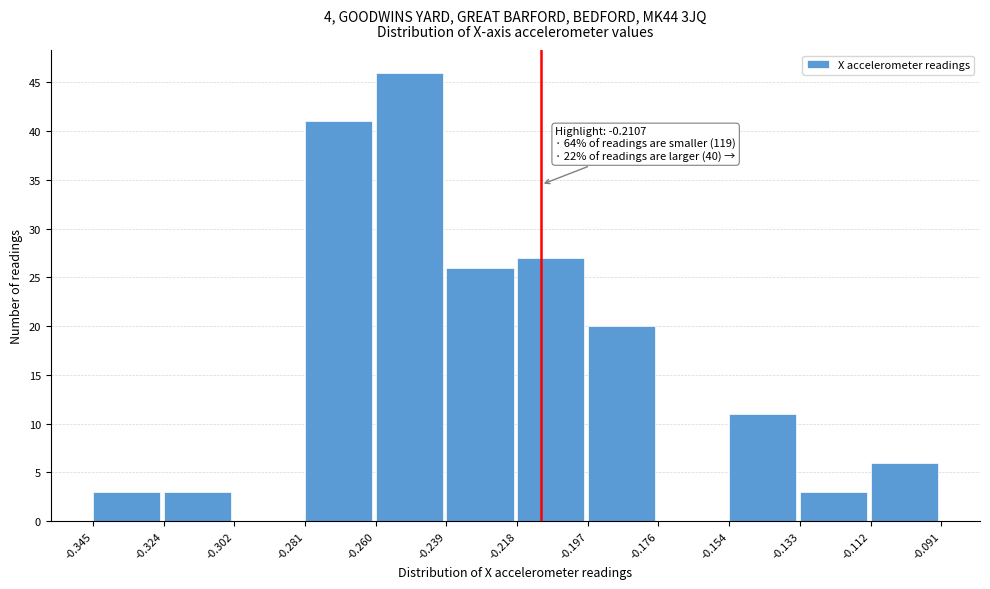

Over which range of the x-axis is the bar tallest?

-0.260 to -0.239